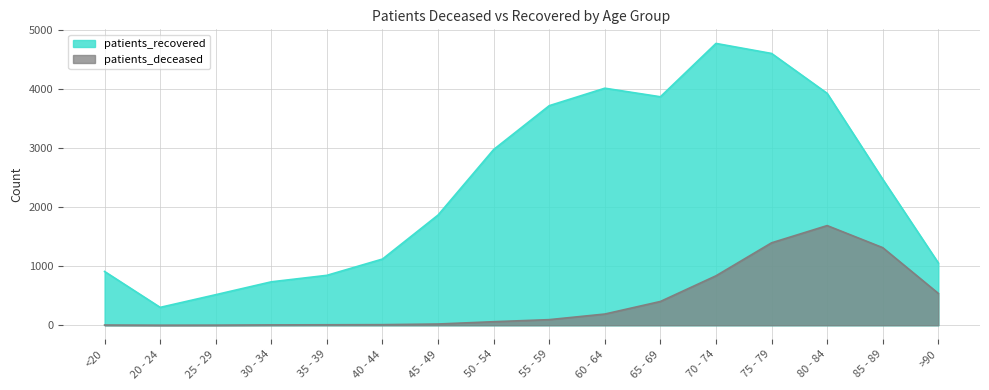

Reading right to left, transcribe all the data shown in this chart.

patients_deceased: >90=540	85 - 89=1315	80 - 84=1689	75 - 79=1397	70 - 74=838	65 - 69=403	60 - 64=190	55 - 59=95	50 - 54=60	45 - 49=21	40 - 44=10	35 - 39=8	30 - 34=6	25 - 29=2	20 - 24=1	<20=4
patients_recovered: >90=1056	85 - 89=2474	80 - 84=3930	75 - 79=4606	70 - 74=4776	65 - 69=3872	60 - 64=4017	55 - 59=3721	50 - 54=2978	45 - 49=1868	40 - 44=1122	35 - 39=846	30 - 34=736	25 - 29=518	20 - 24=303	<20=911